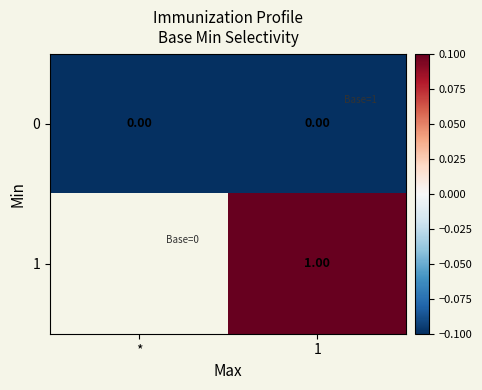

What is the spread (max minus min) of values at 1?

1.0